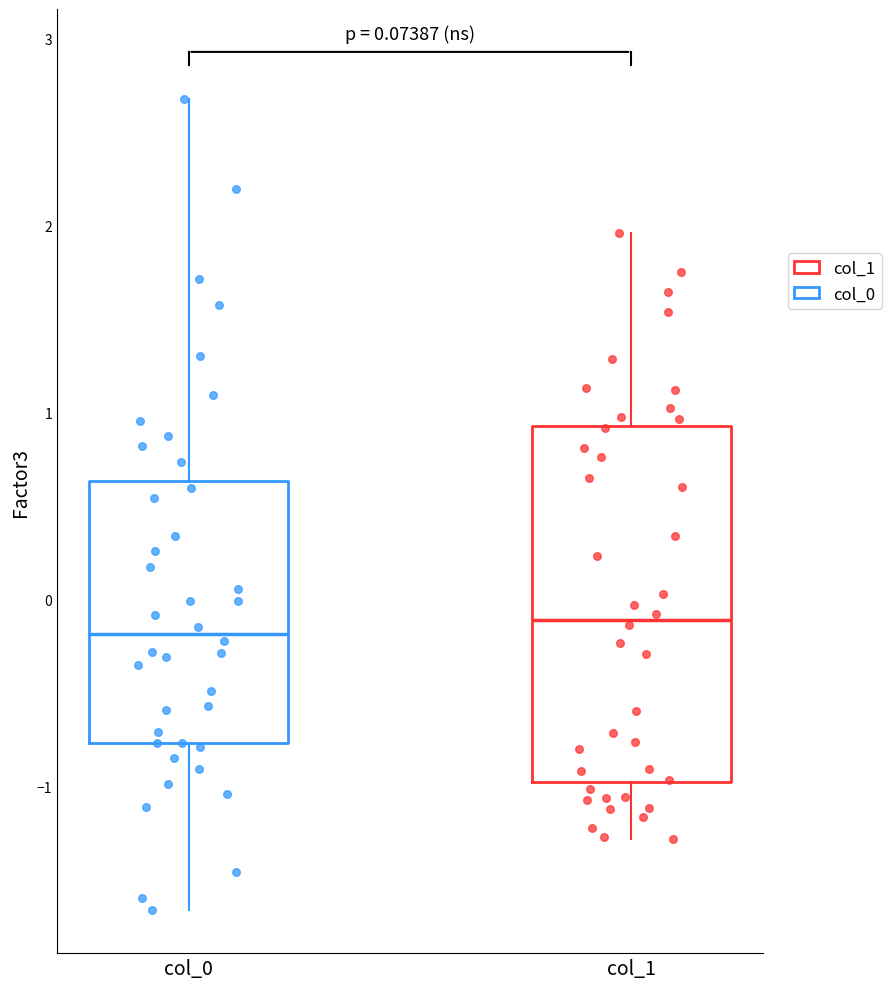

Comparing the boxes themselves (not the whiskers), which one is the tallest?

col_1